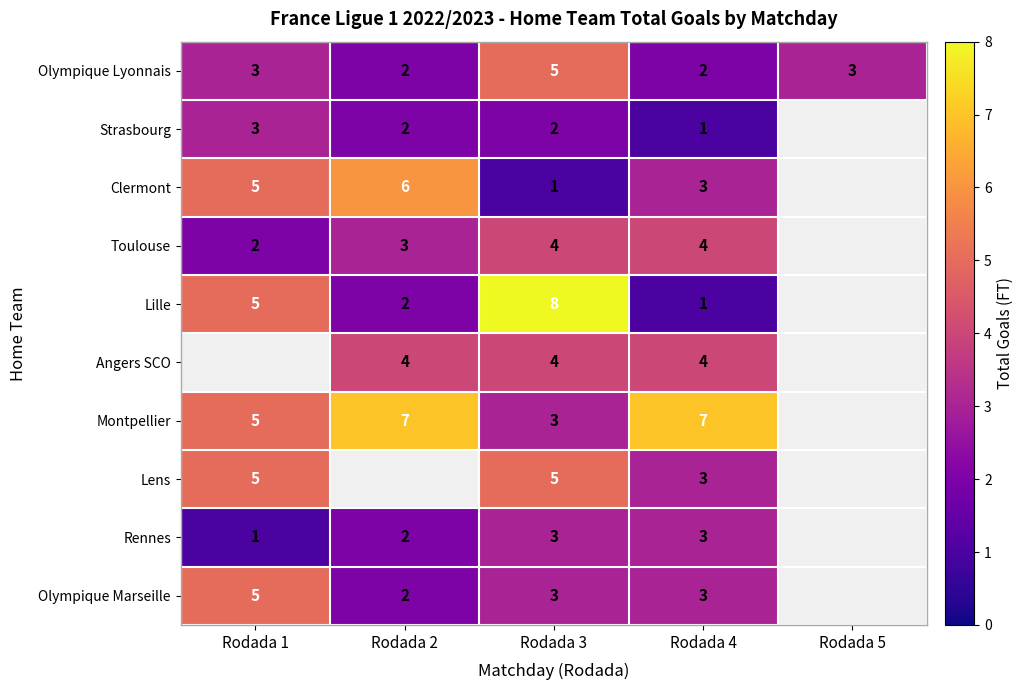

The Rennes series shows 1 at Rodada 1. True or false?

True